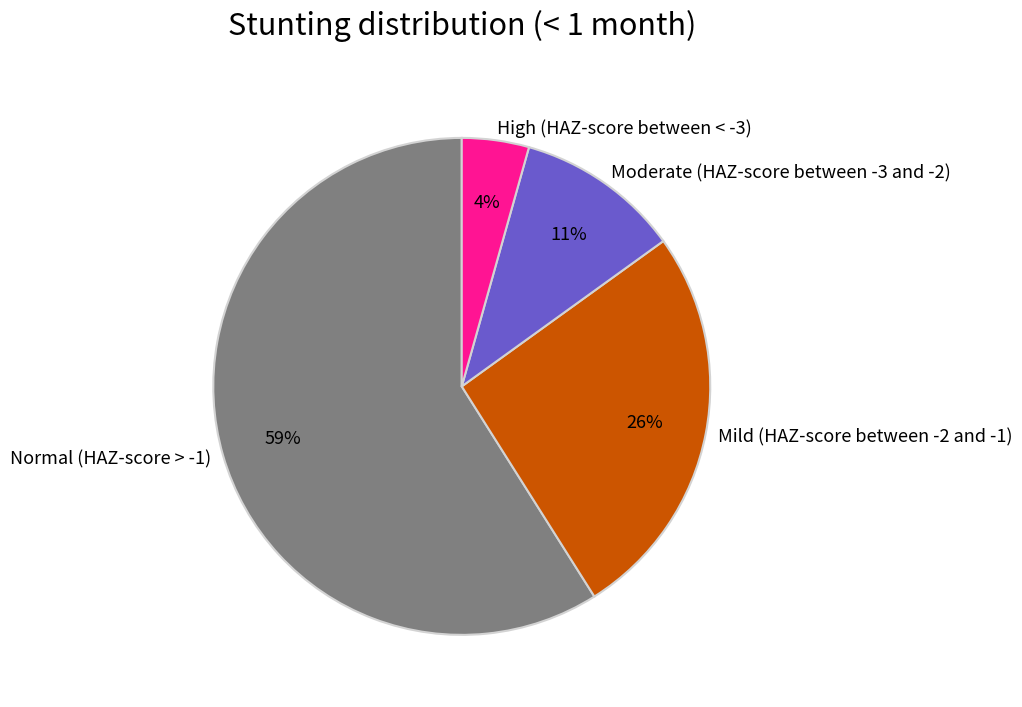

What is the smallest slice in the pie chart?

High (HAZ-score between < -3)